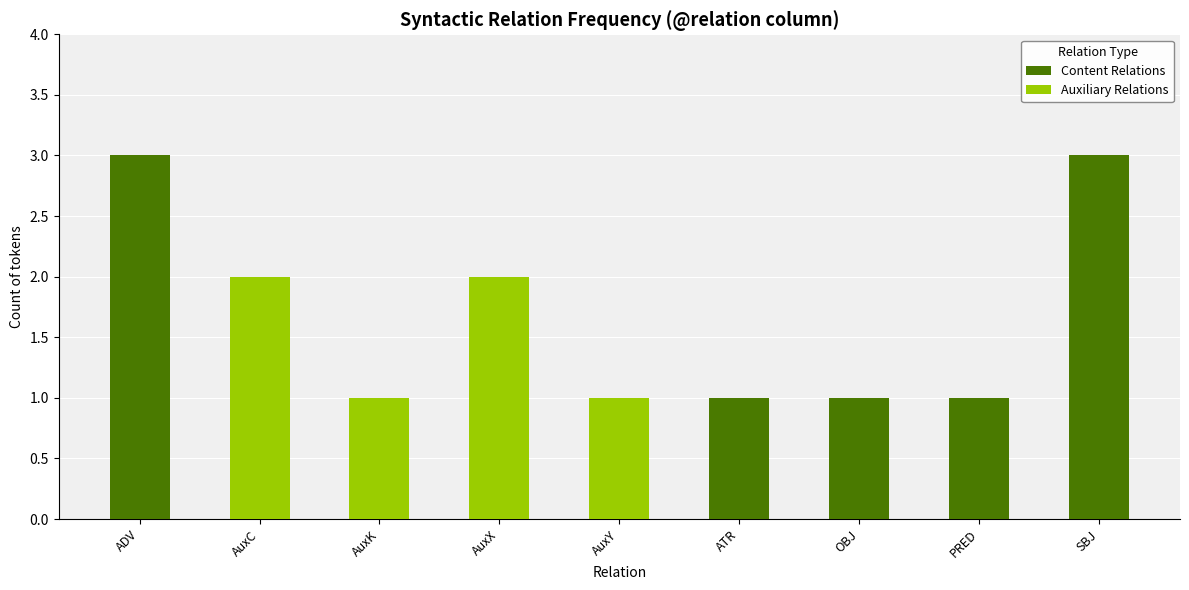

What is the highest value of the Content Relations series?

3